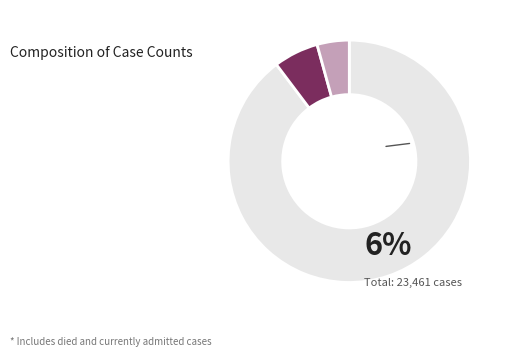

Is there a majority slice in this chart?

Yes